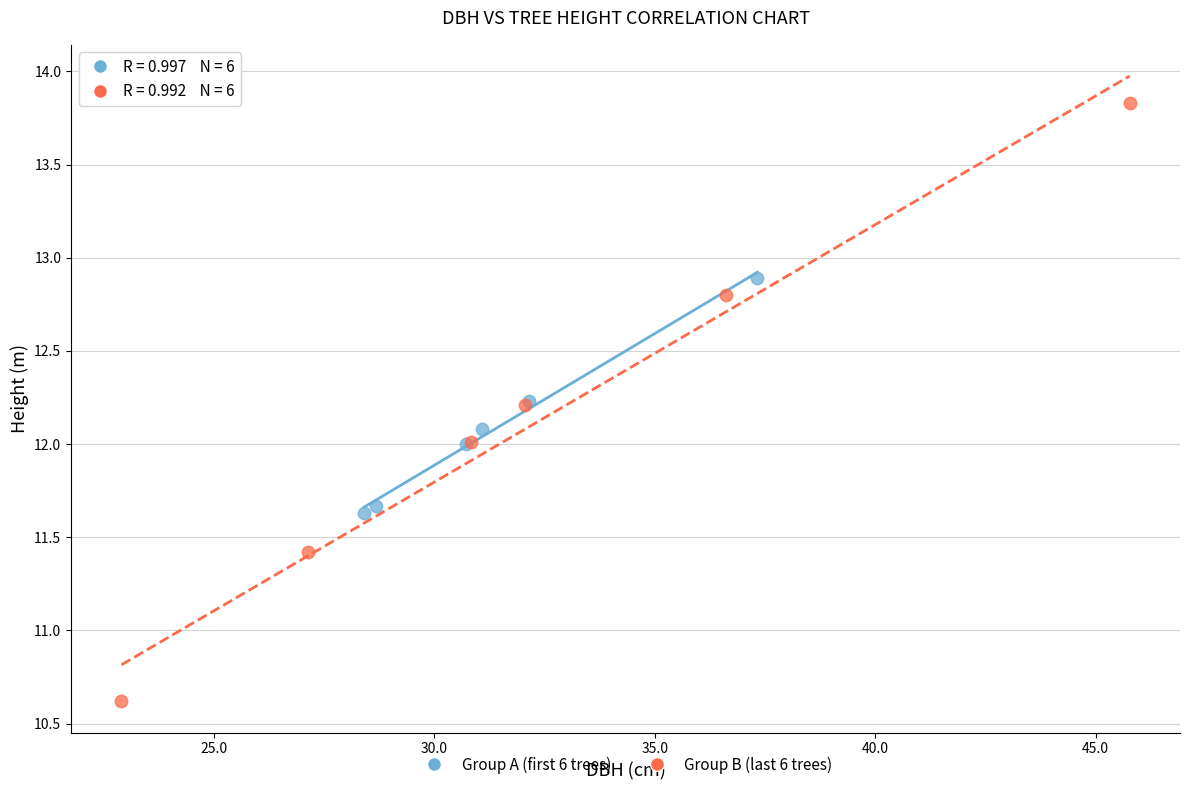

What are all the series names shown in the legend?

Group A (first 6 trees), Group B (last 6 trees)